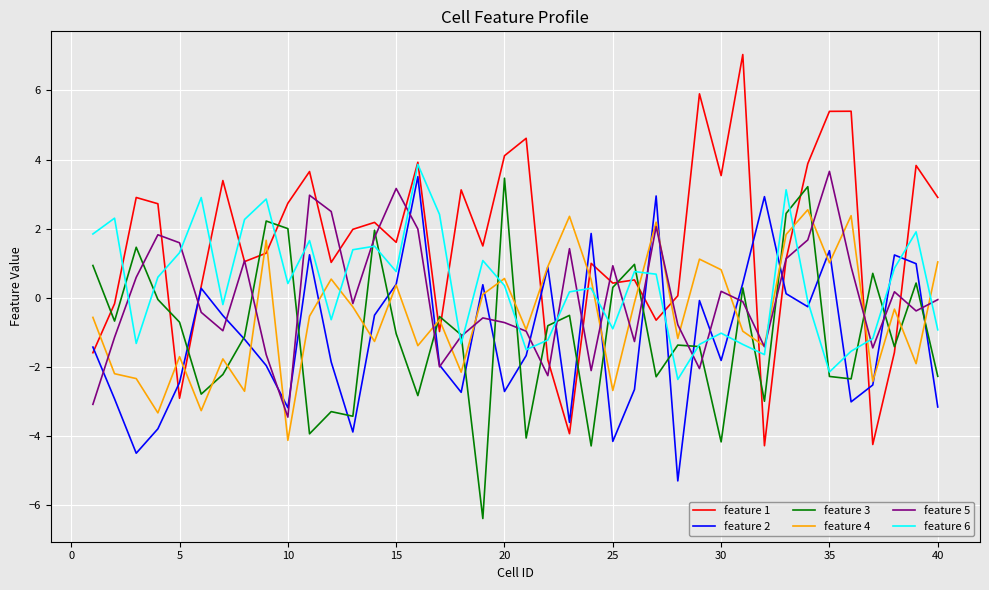

What is the maximum value shown in the chart?

7.0